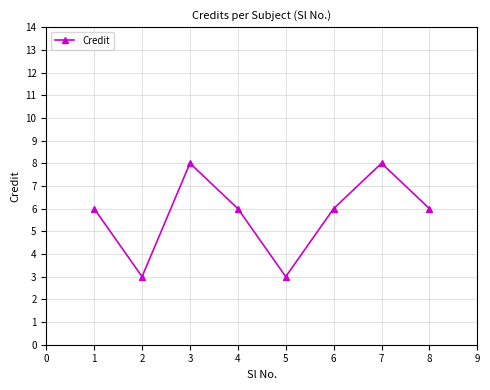

Does the chart have visible grid lines?

Yes